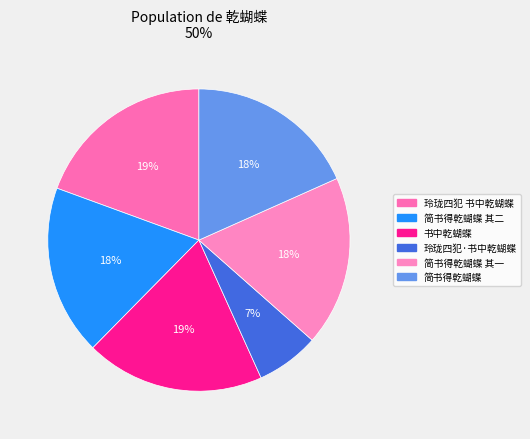

How many slices are in this pie chart?

6